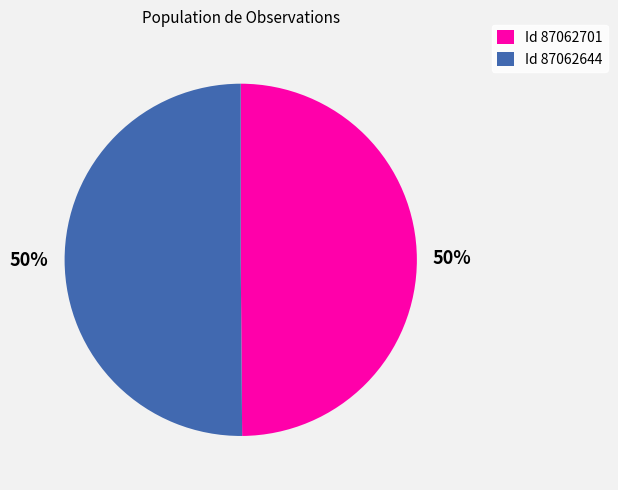

To the nearest percent, what percentage of the pie is Id 87062644?

50%